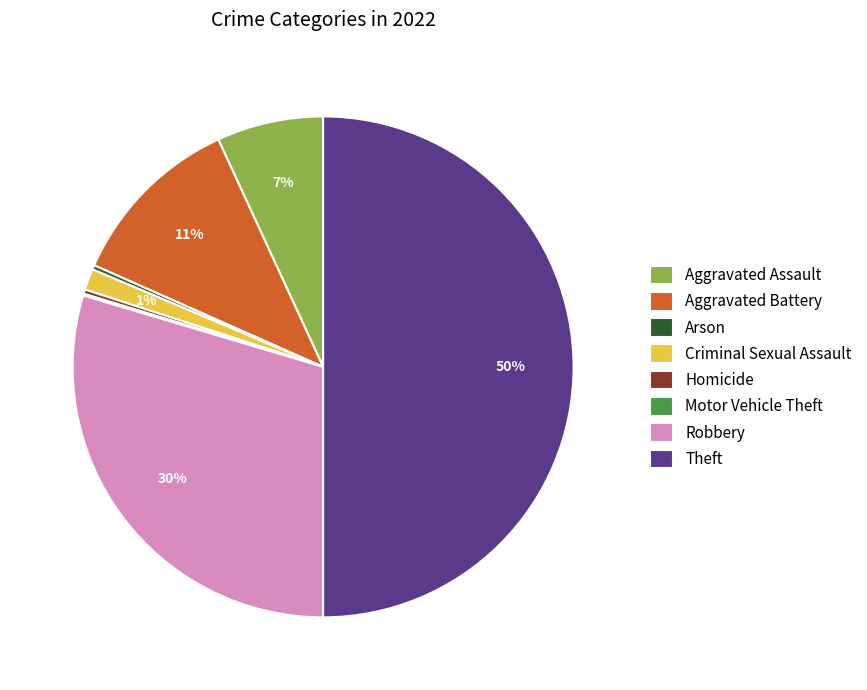

The Criminal Sexual Assault slice represents 1% of the pie. True or false?

True